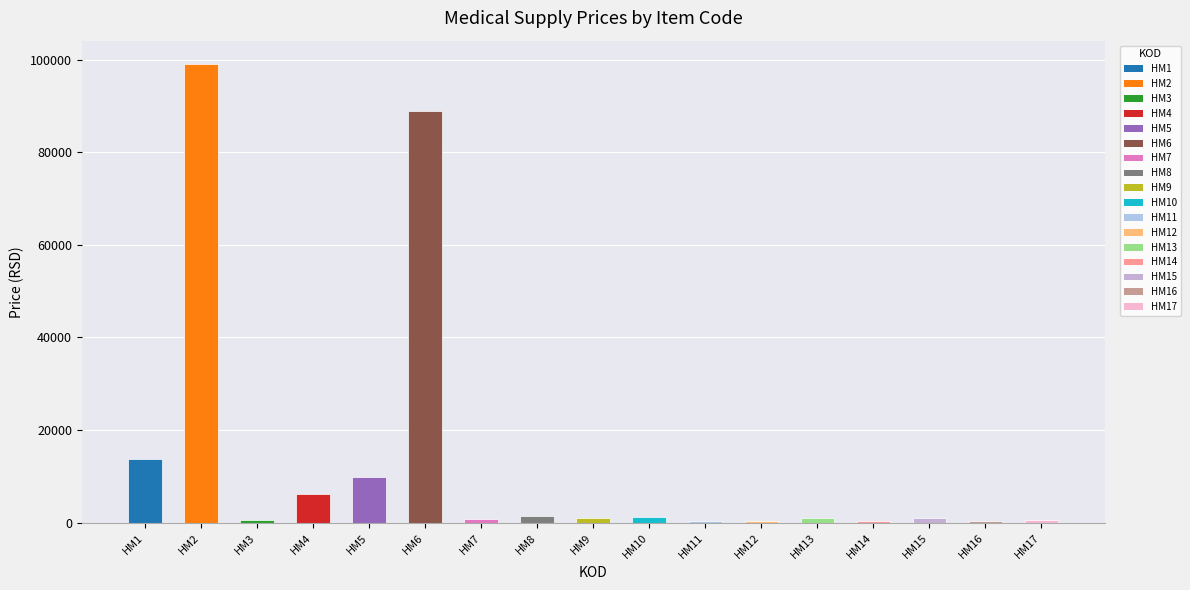

What is the change in value from HM15 to HM17?

-435